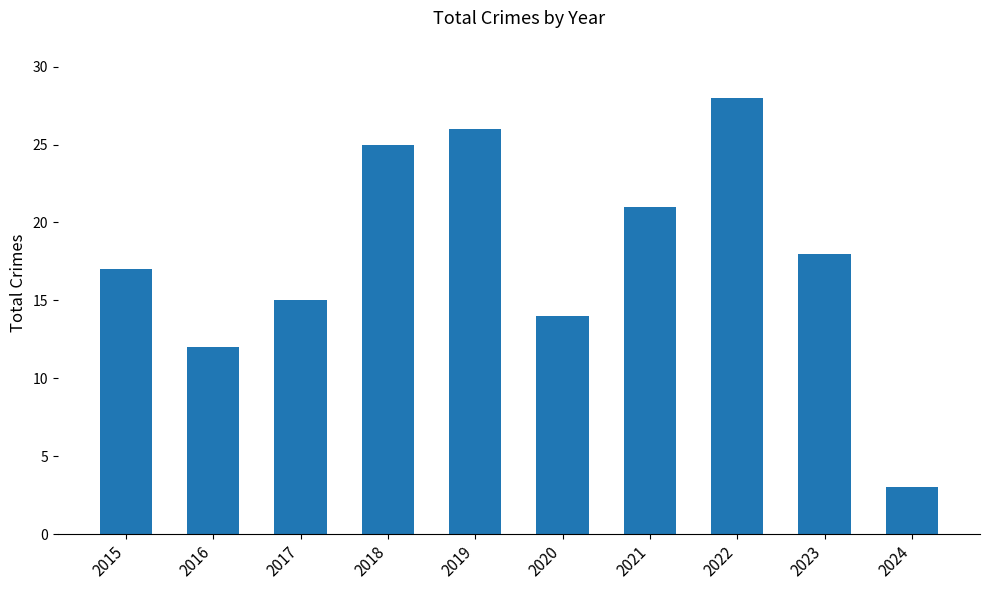

What is the average value?

18